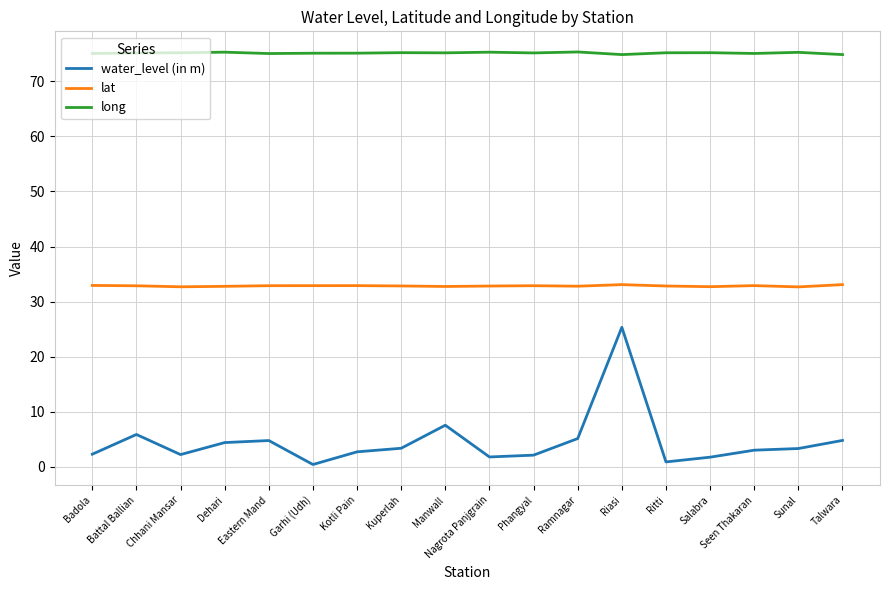

True or false: long and lat cross at least once.

False